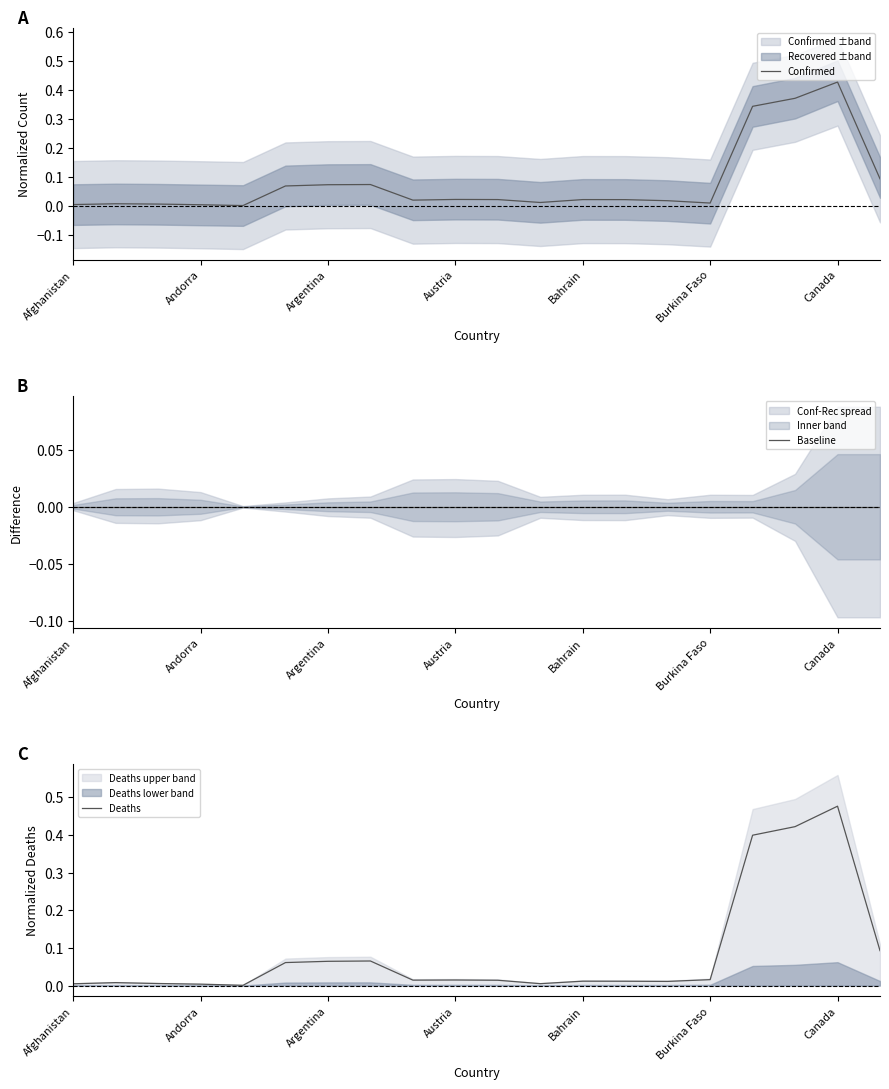

True or false: Deaths and Baseline intersect in this chart.

False